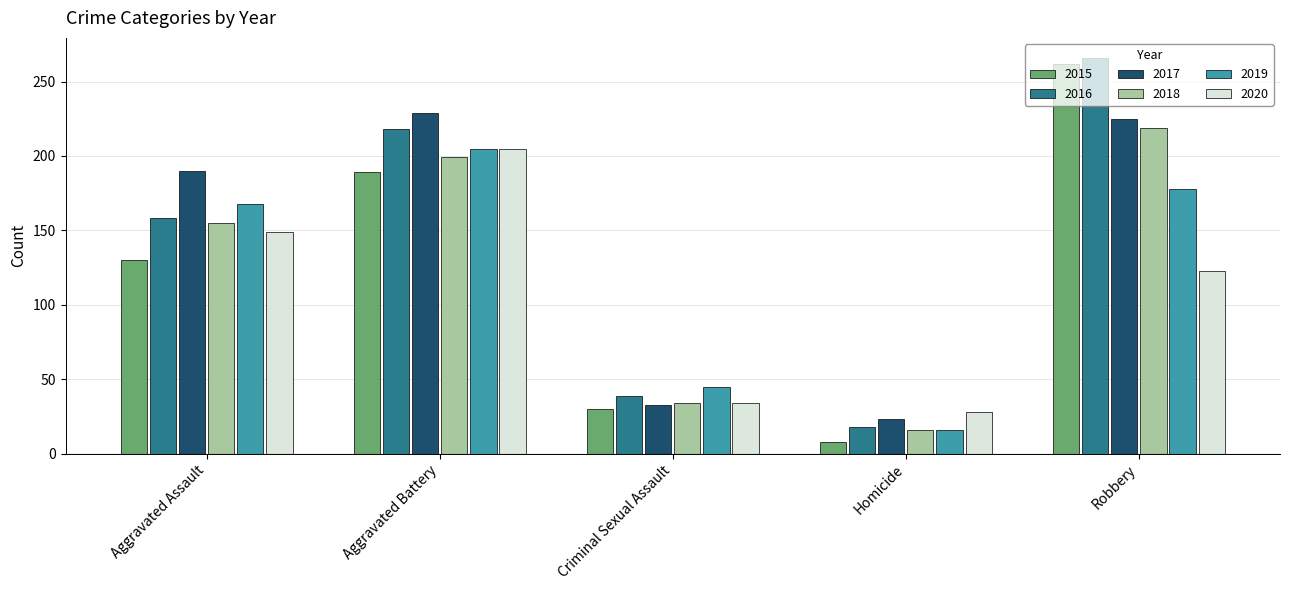

How many values in the 2015 series are below 130?

2